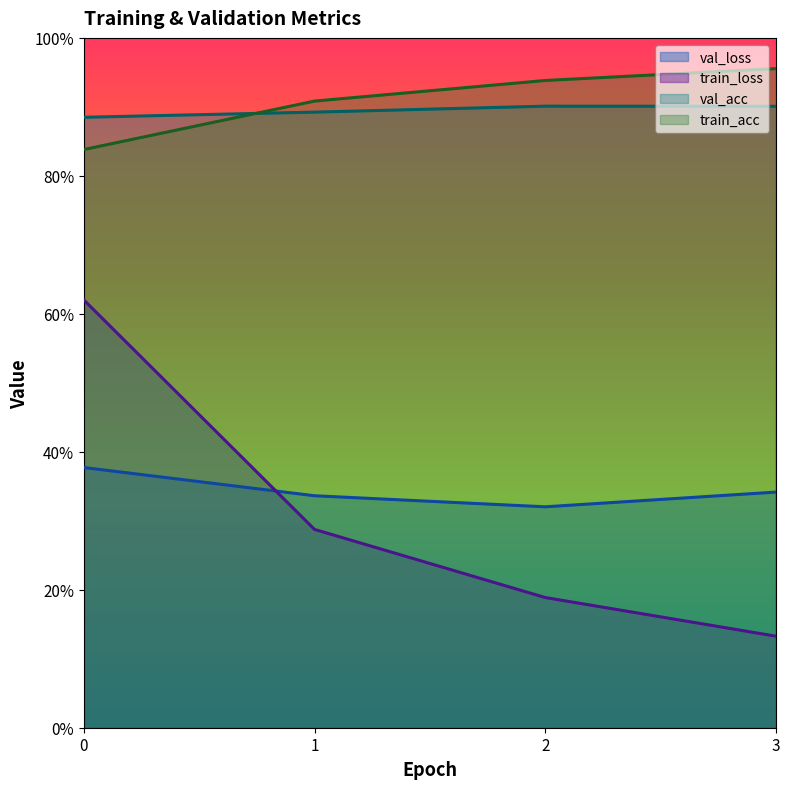

True or false: val_acc and val_loss cross at least once.

False